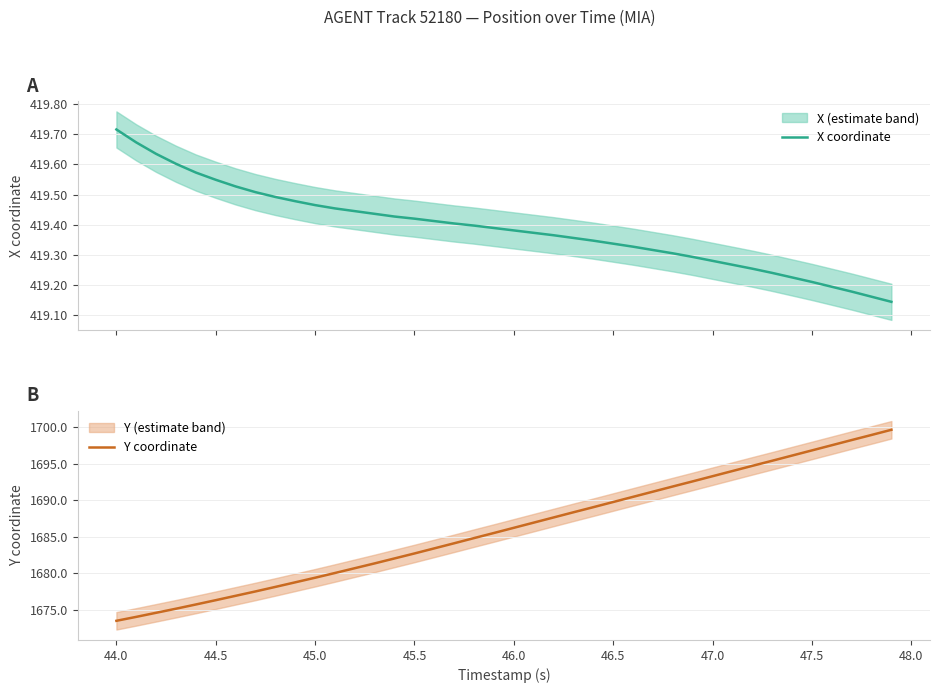

The Y coordinate series shows 2767.7 at 47.5. True or false?

False